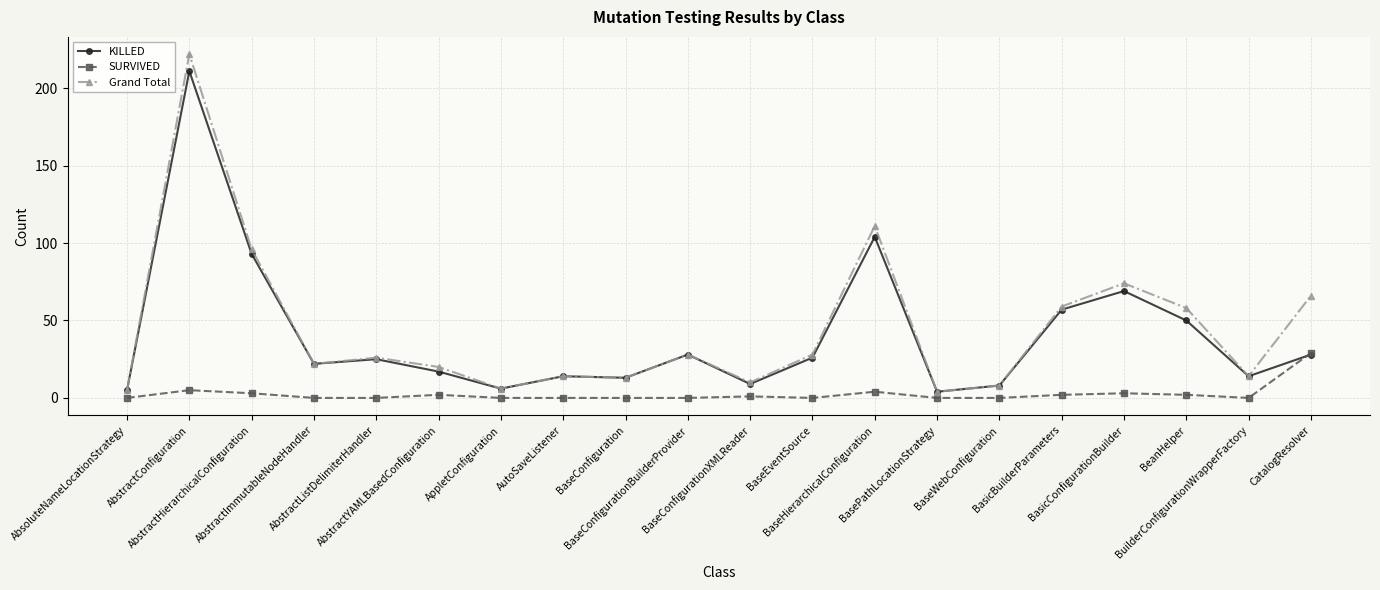

Reading right to left, list all the values displayed in this chart.

KILLED: 28	14	50	69	57	8	4	104	26	9	28	13	14	6	17	25	22	93	211	5
SURVIVED: 29	0	2	3	2	0	0	4	0	1	0	0	0	0	2	0	0	3	5	0
Grand Total: 66	14	58	74	59	8	4	111	28	10	28	13	14	6	20	26	22	96	222	5